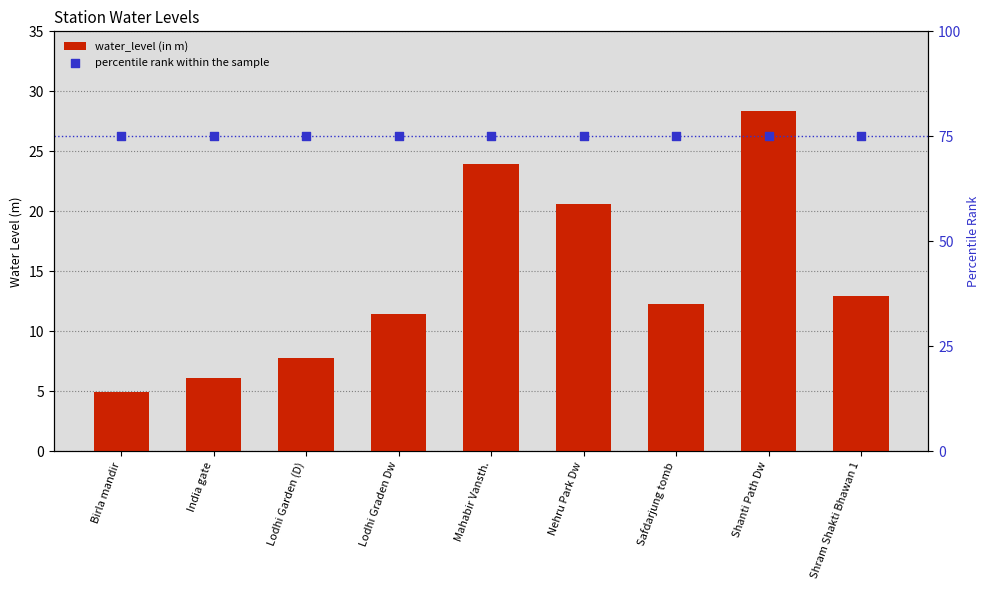

Which series contains the highest Y value?

percentile rank within the sample